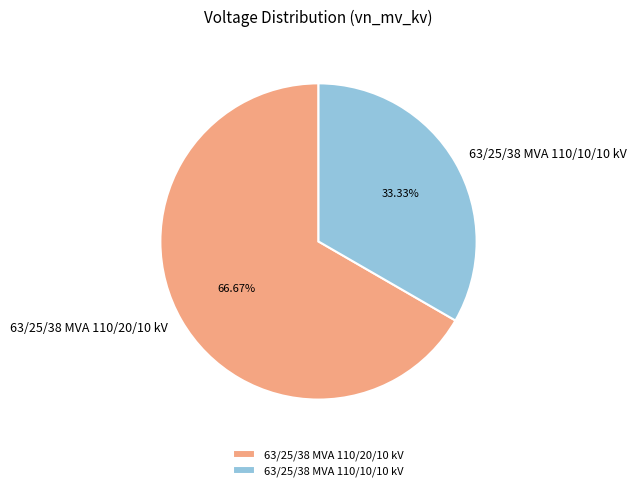

To the nearest percent, what is the difference between the largest and smallest slice percentages?

33%